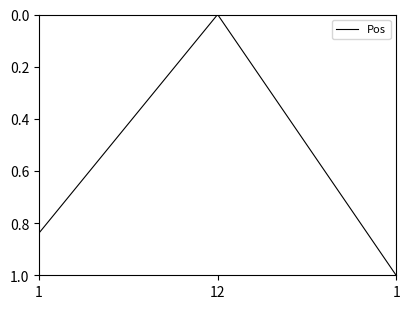

True or false: the data shows 0.2 at 1.

False